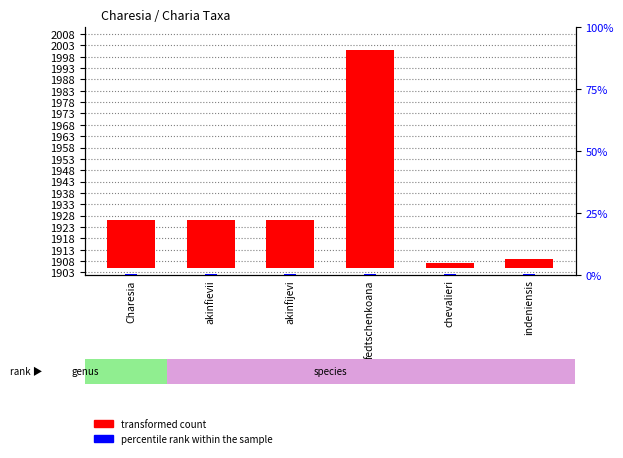

Which series has the largest range (max minus min)?

transformed count